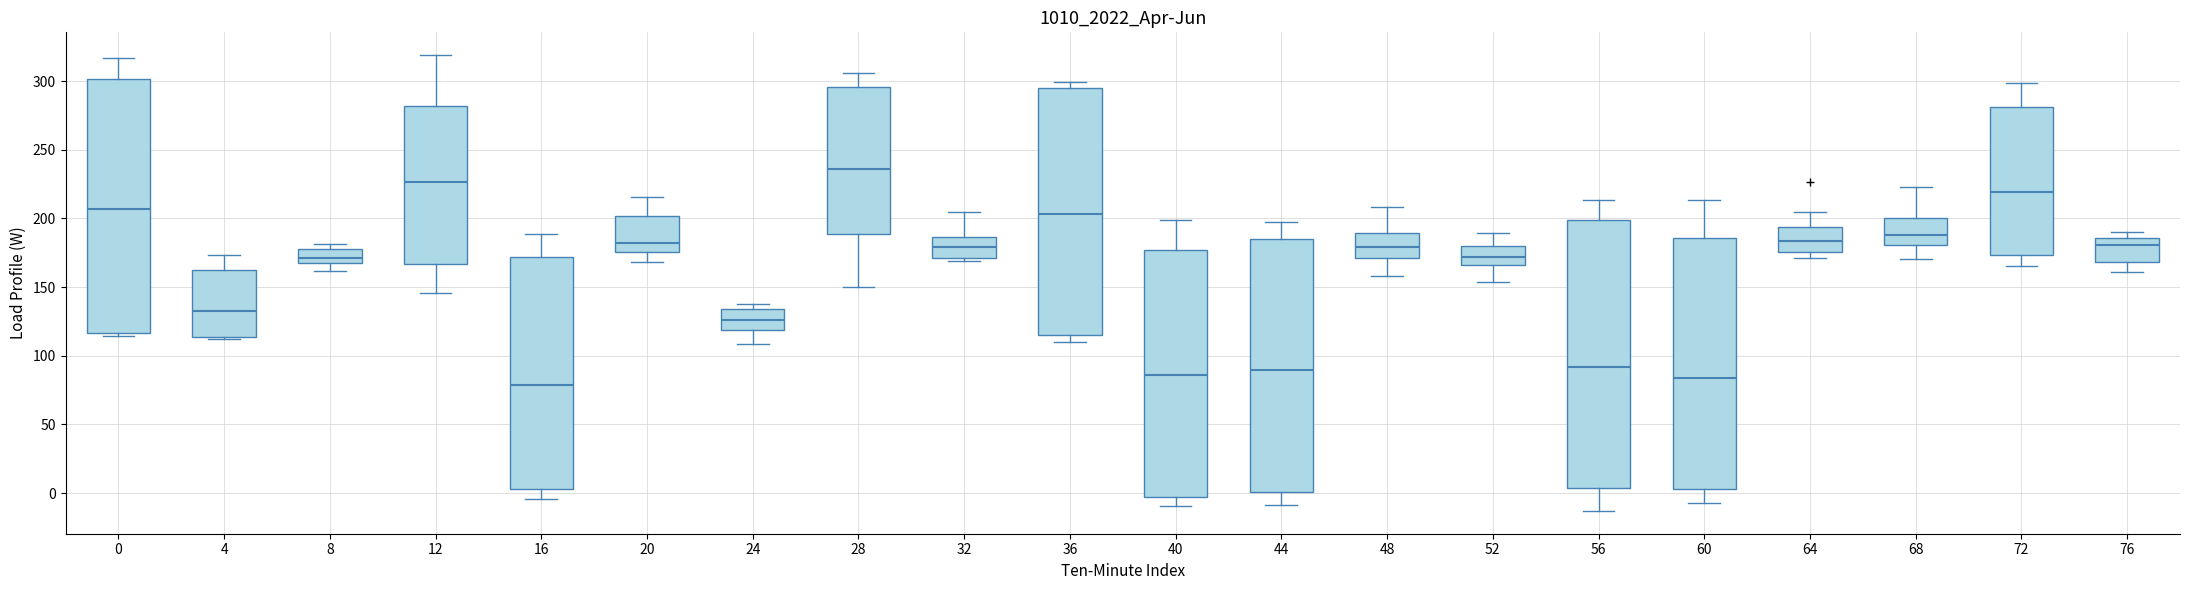

Reading left to right, read every box against the y-axis: the position of its median line, the range the box covers, and the ends of its whiskers. The values are not printed on the chart, so give them approximately, as read against the axis.

0: median 205, box 115 to 300, whiskers 115 (just below the box's lower edge) to 315
4: median 135, box 115 to 160, whiskers 110 to 175
8: median 170 (just above the box's lower edge), box 170 to 175, whiskers 160 to 180
12: median 225, box 165 to 280, whiskers 145 to 320
16: median 80, box 5 to 170, whiskers -5 to 190
20: median 180, box 175 to 200, whiskers 170 to 215
24: median 125, box 120 to 135, whiskers 110 to 140
28: median 235, box 190 to 295, whiskers 150 to 305
32: median 180, box 170 to 185, whiskers 170 (just below the box's lower edge) to 205
36: median 205, box 115 to 295, whiskers 110 to 300
40: median 85, box -5 to 175, whiskers -10 to 200
44: median 90, box 0 to 185, whiskers -10 to 195
48: median 180, box 170 to 190, whiskers 160 to 210
52: median 170, box 165 to 180, whiskers 155 to 190
56: median 90, box 5 to 200, whiskers -15 to 215
60: median 85, box 5 to 185, whiskers -5 to 215
64: median 185, box 175 to 195, whiskers 170 to 205
68: median 190, box 180 to 200, whiskers 170 to 225
72: median 220, box 175 to 280, whiskers 165 to 300
76: median 180, box 170 to 185, whiskers 160 to 190